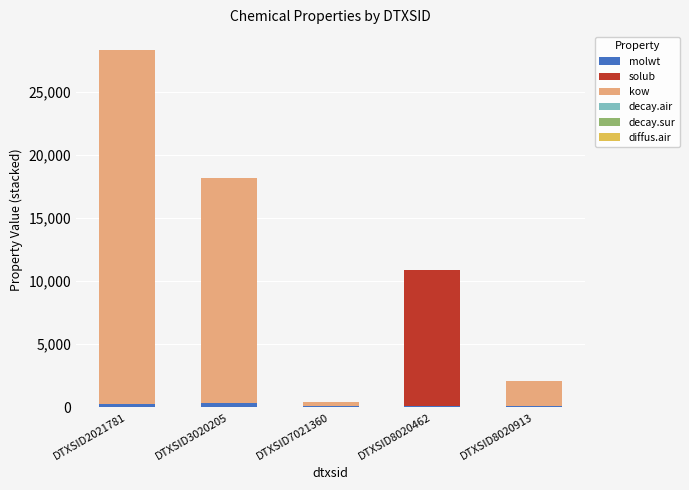

How many data points does each series have?

5